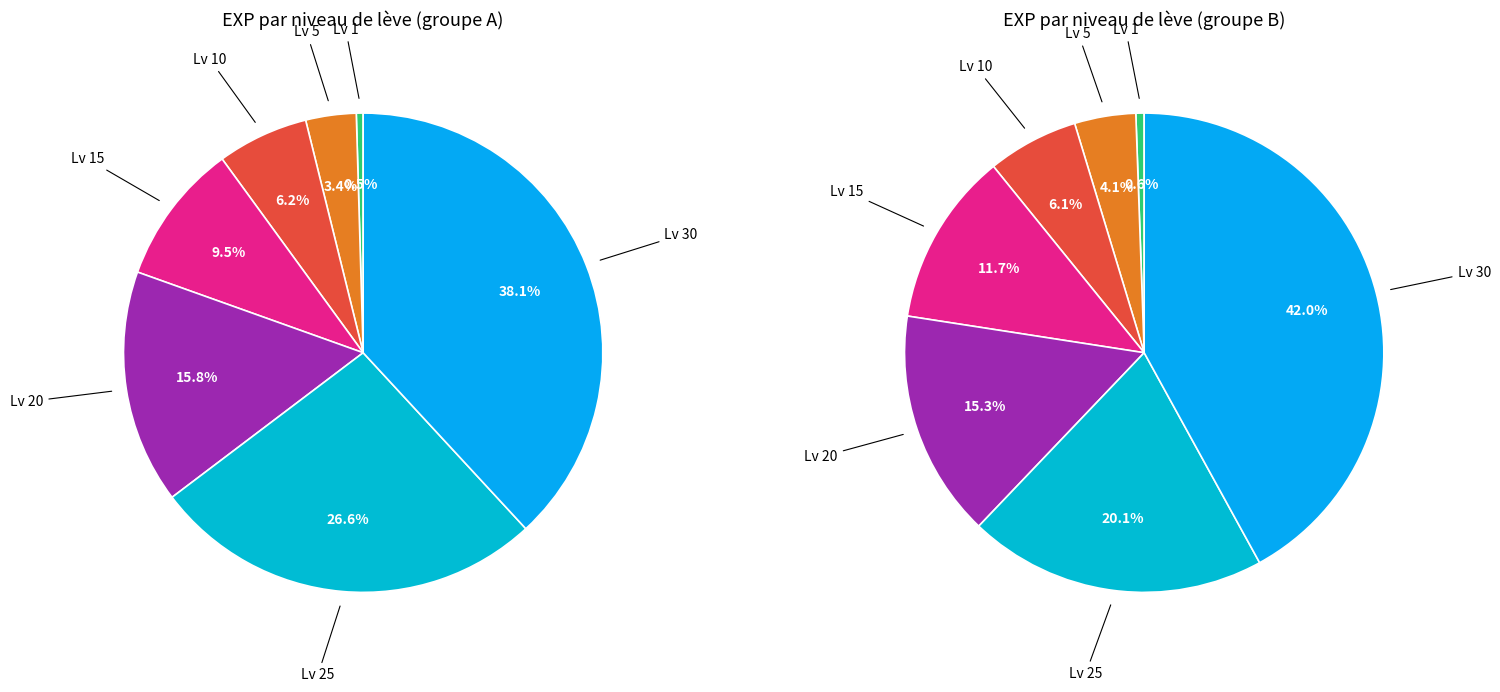

Rank the categories by value from highest to lowest.

Leve Level 30, Leve Level 25, Leve Level 20, Leve Level 15, Leve Level 10, Leve Level 5, Leve Level 1